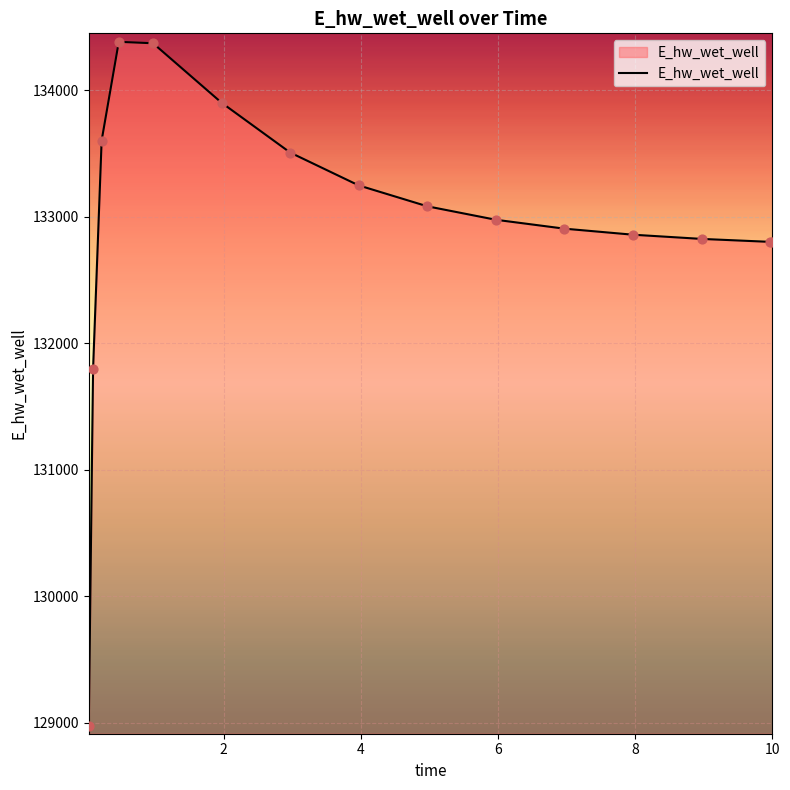

What is the minimum value shown in the chart?

128978.9